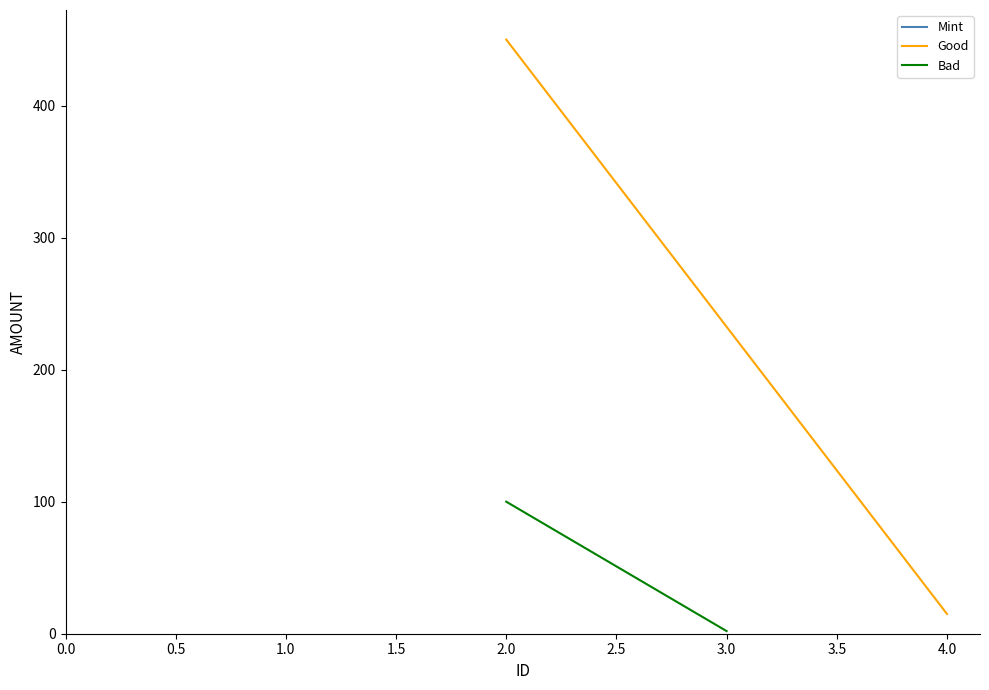

Reading right to left, list all the values displayed in this chart.

Good: 15	450
Bad: 2	100